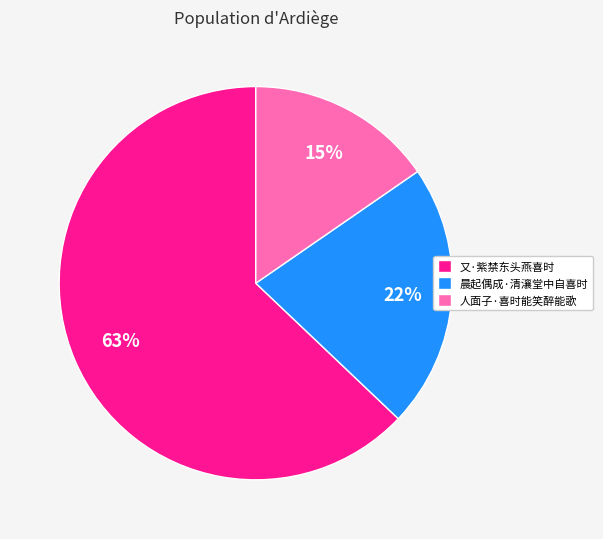

Does 又·紫禁东头燕喜时 account for over 50% of the chart?

Yes